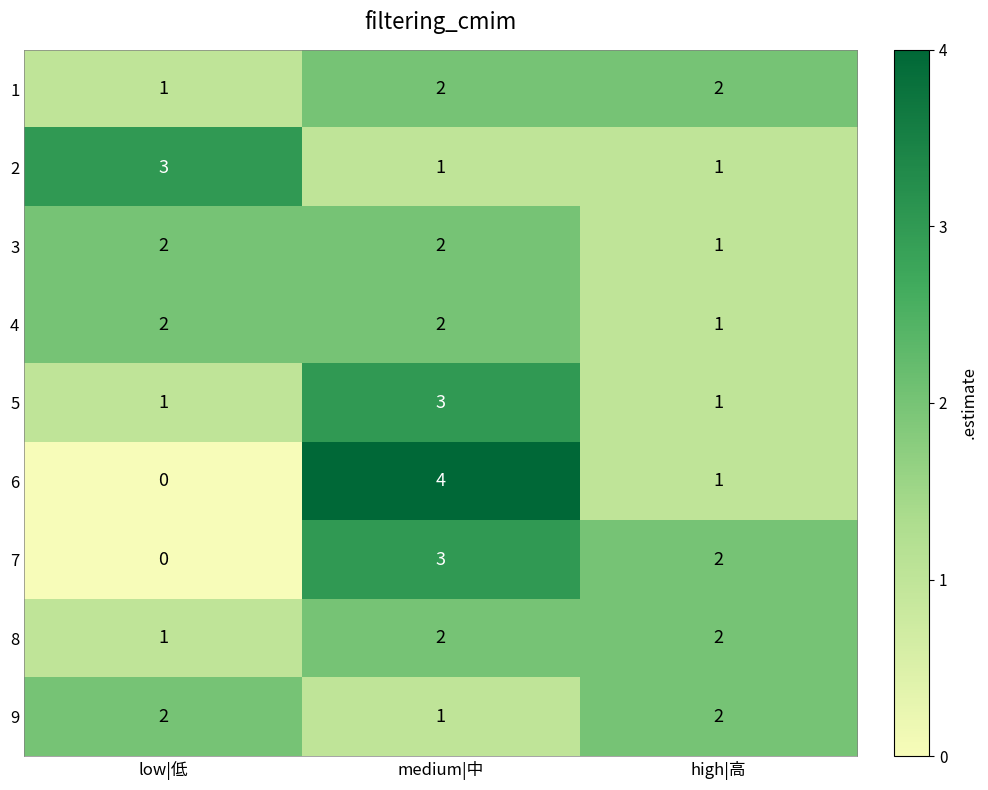

What is the maximum value shown in the chart?

4